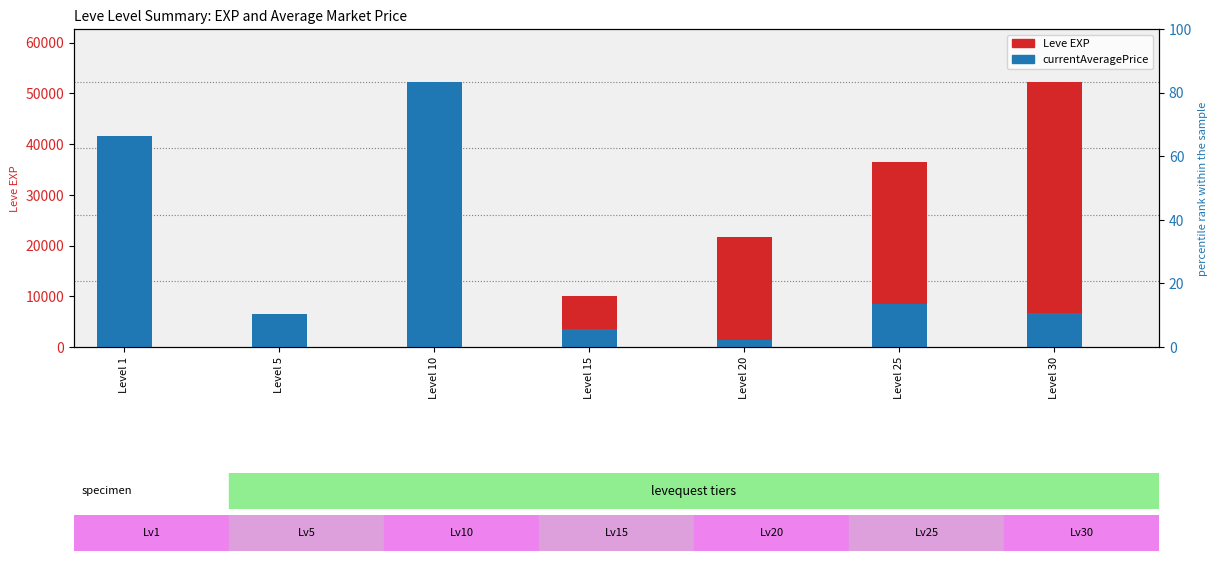

Count the number of categories in the chart.

7